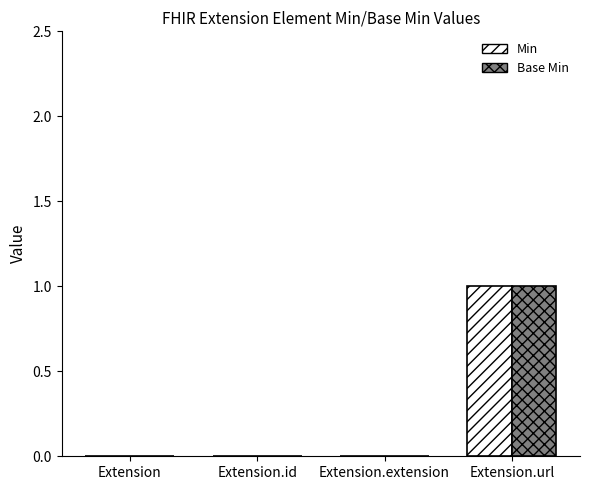

At which category is the sum across all series the highest?

Extension.url